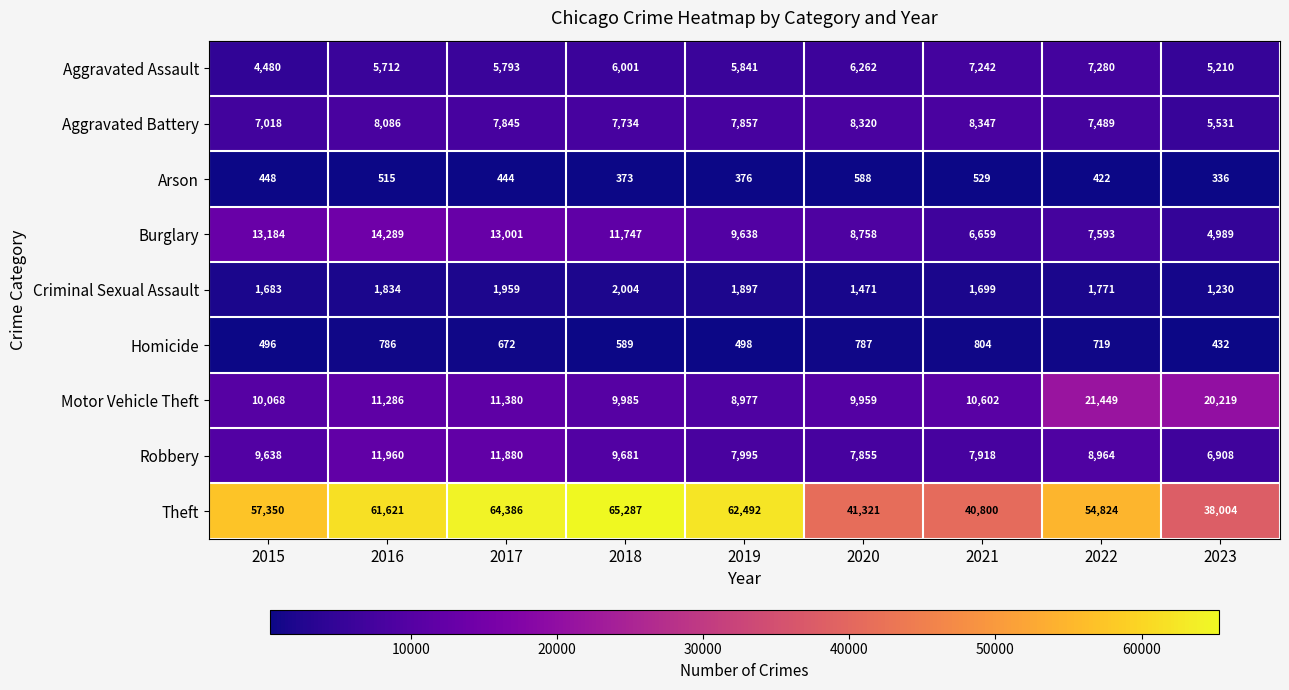

What is the spread (max minus min) of values at 2016?

61106